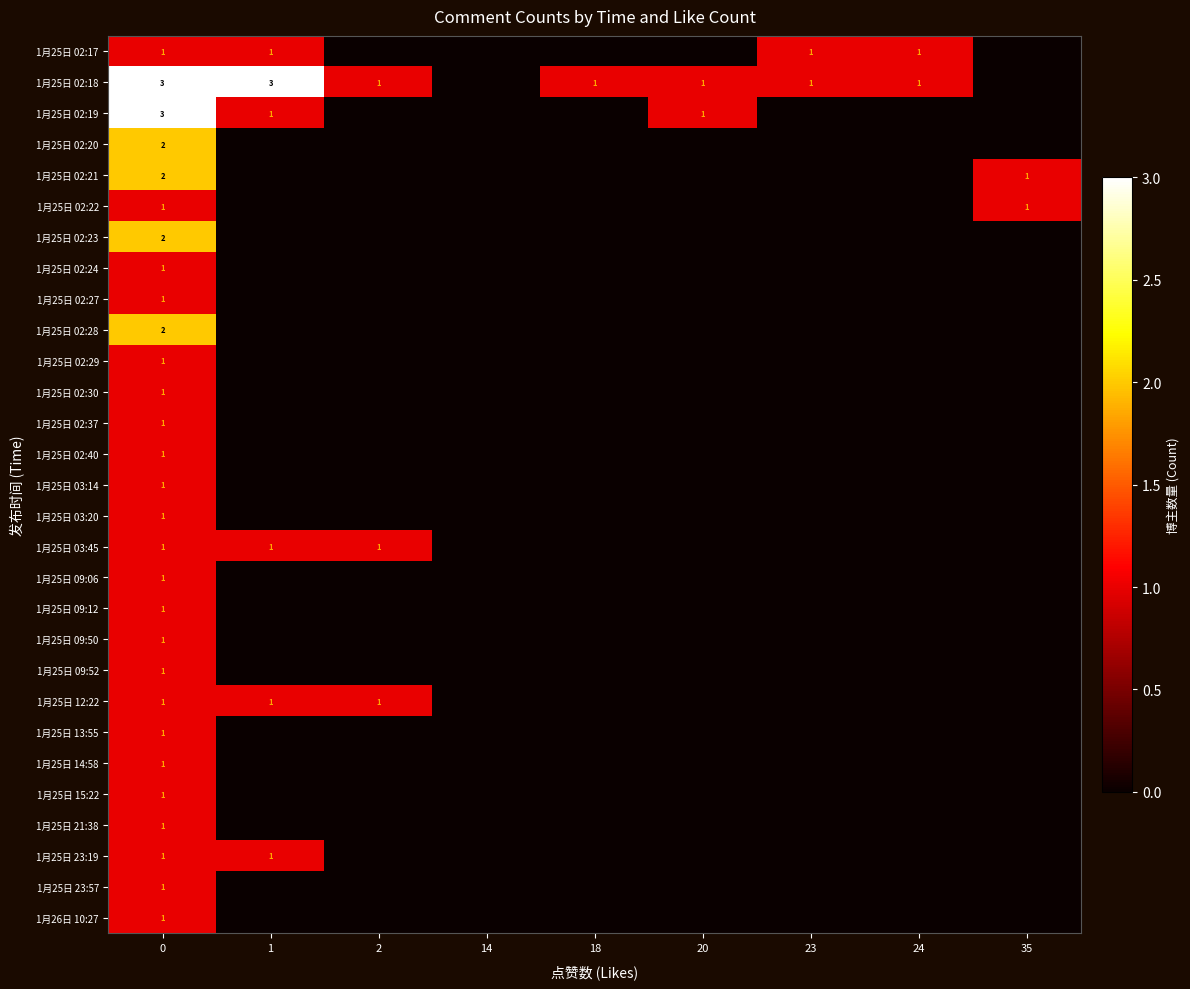

True or false: 1月26日 10:27 has a value of 1 at 0.

True